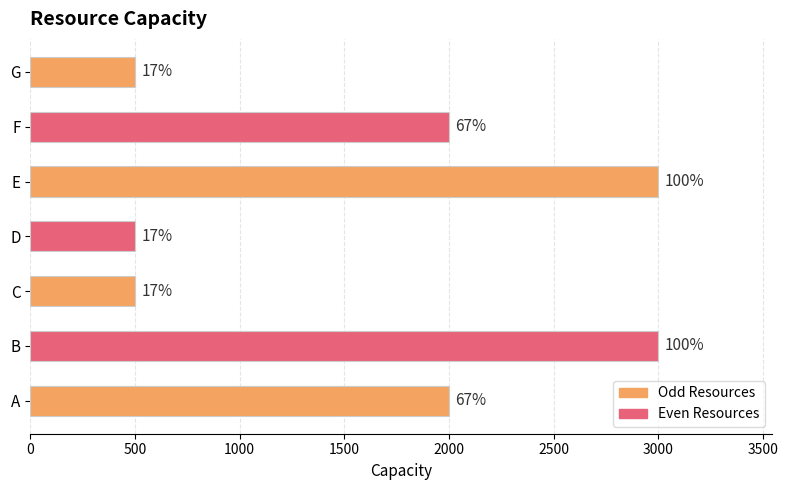

What is the greatest value displayed?

3000